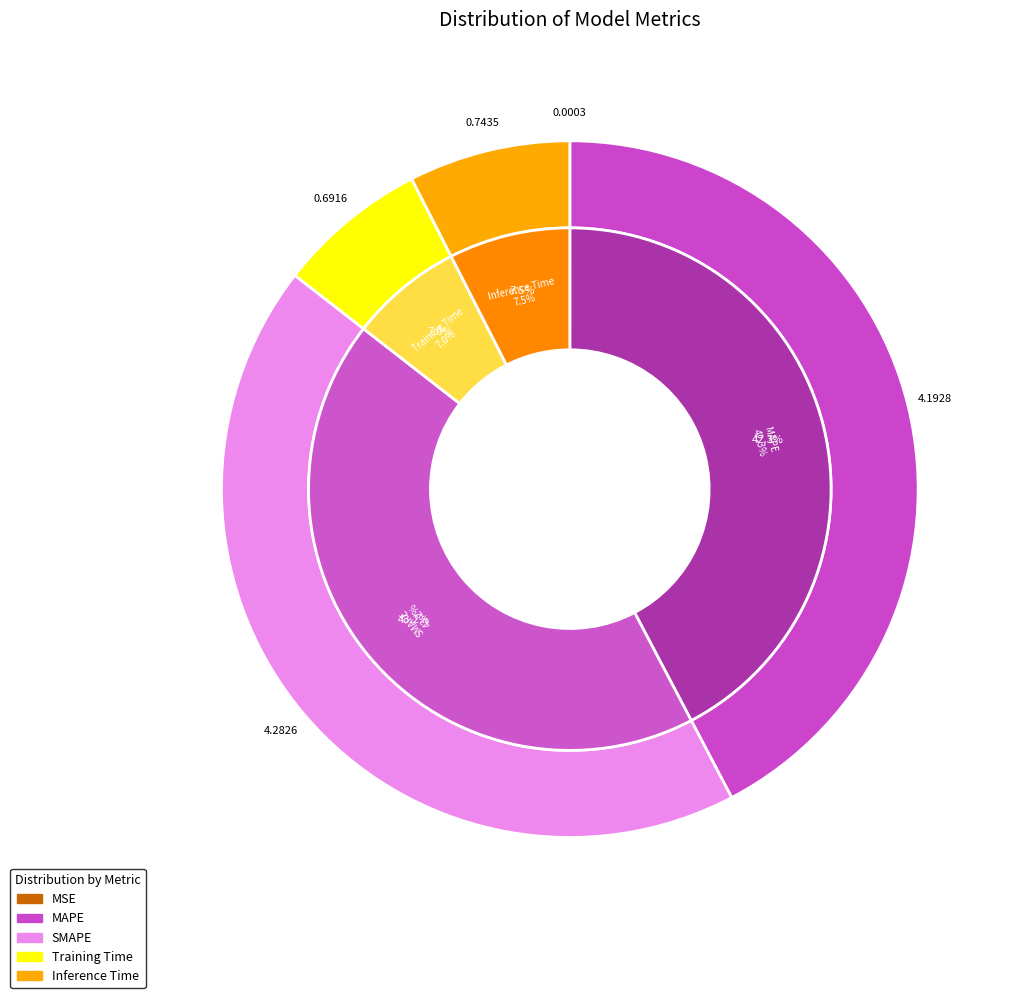

What is the change in value from MAPE to Training Time?

-3.5